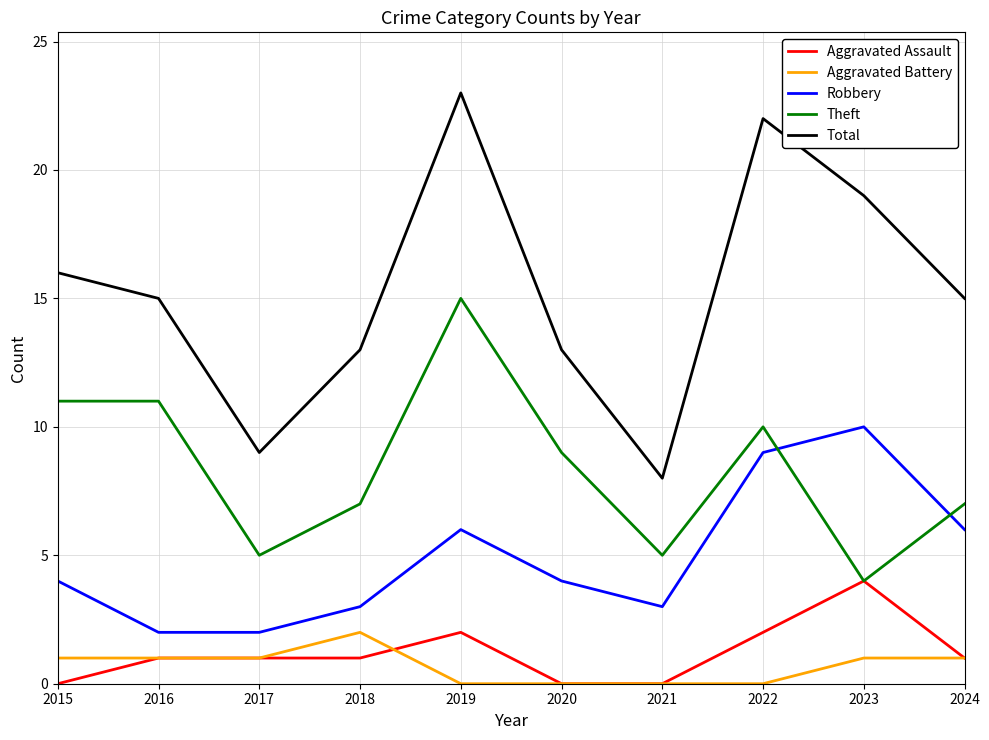

List the series in order of their peak value, lowest first.

Aggravated Battery, Aggravated Assault, Robbery, Theft, Total